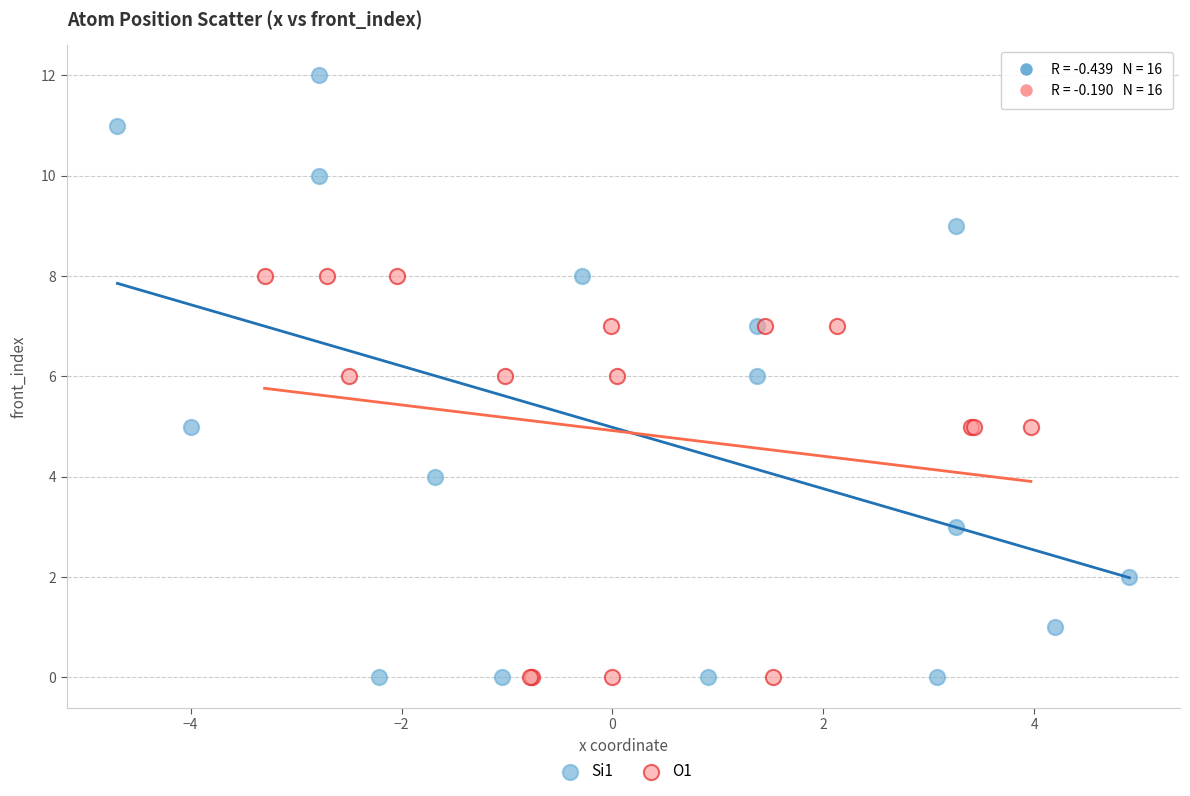

Which series has the largest Y range (max minus min)?

Si1